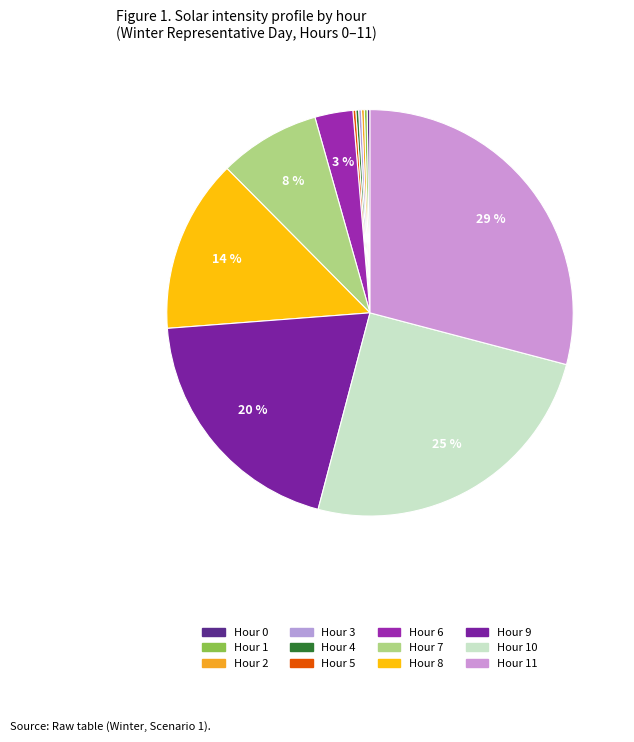

Does any single category account for the majority?

No